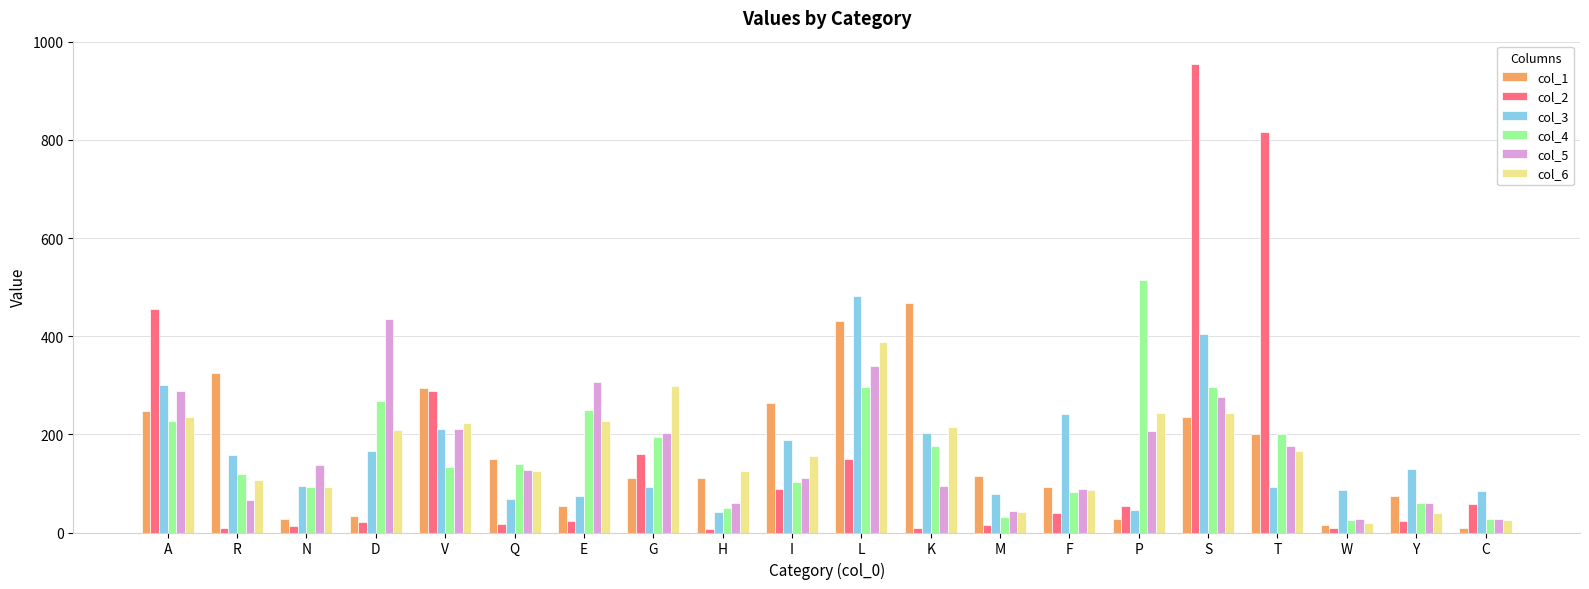

Between P and T, which series saw the biggest shift?

col_2